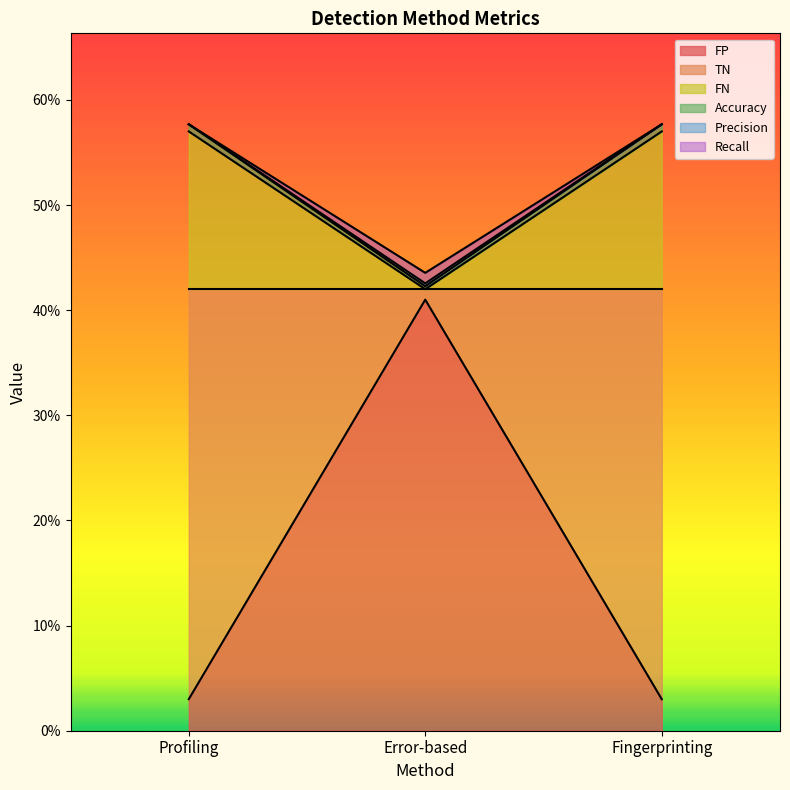

True or false: Precision has a value of 0.4 at Error-based.

True